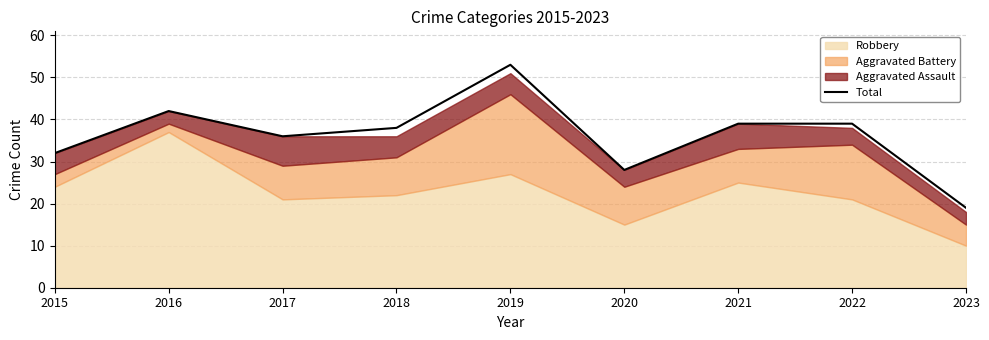

The value at 2020 is 28. True or false?

True